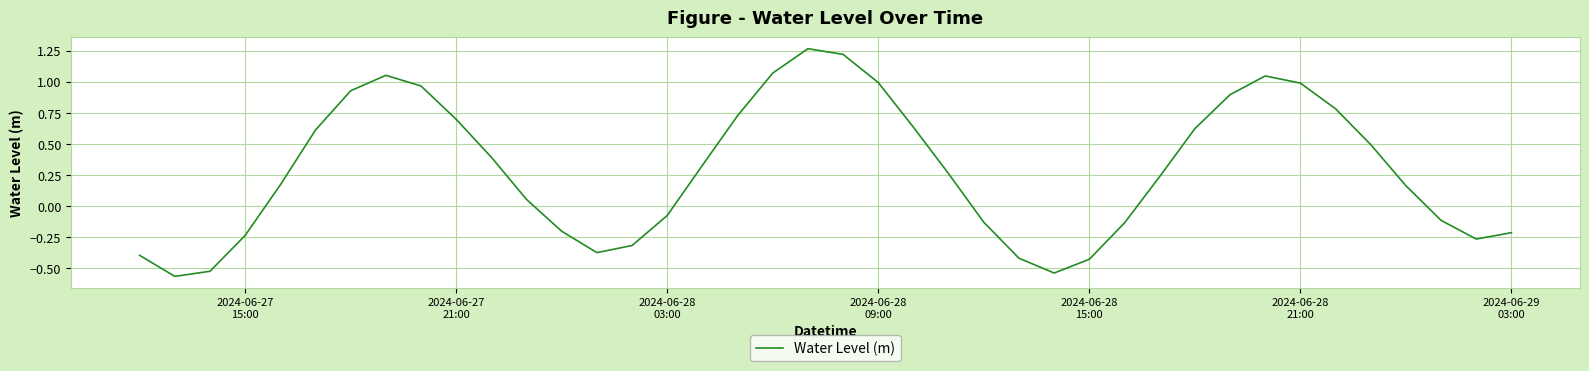

What is the difference between the maximum and minimum values?

1.8